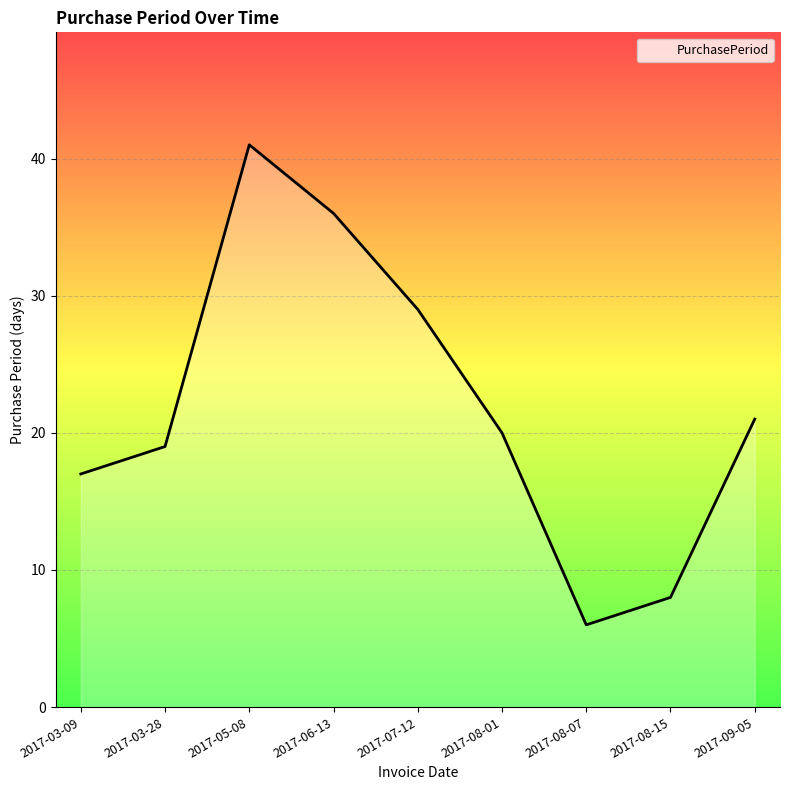

What is the ratio of the value at 2017-05-08 to the value at 2017-06-13?

1.1